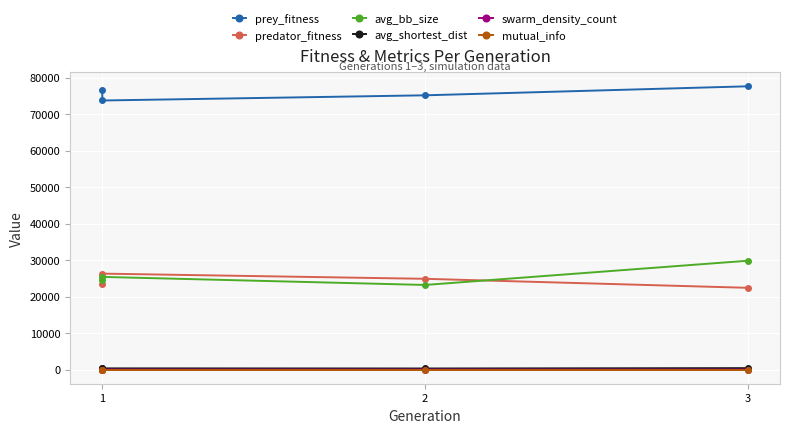

Which series has the largest total across all categories?

prey_fitness